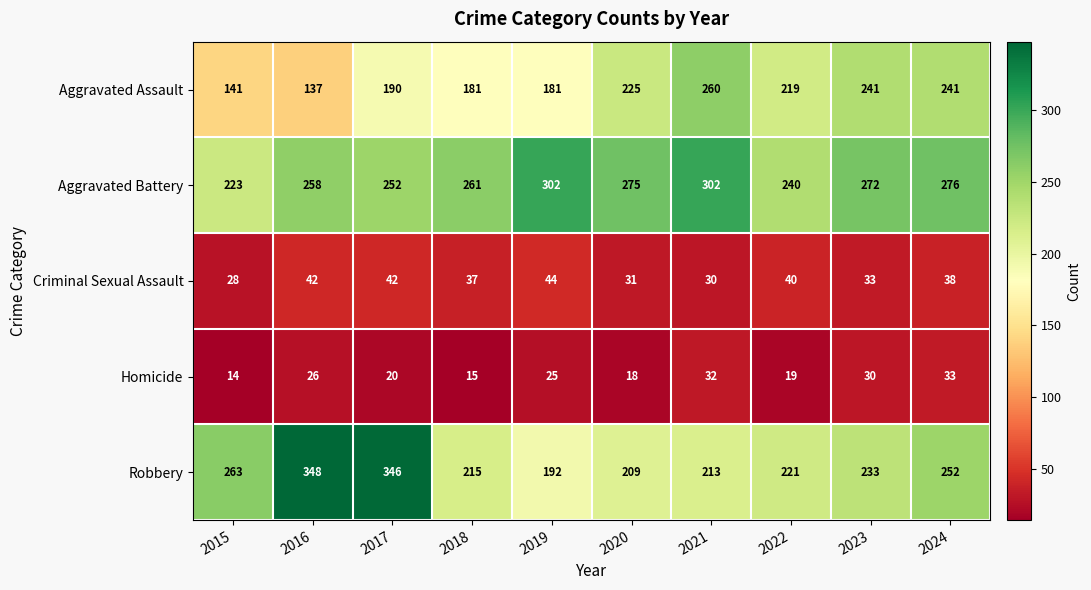

Is it true that Homicide equals 26 at 2016?

True